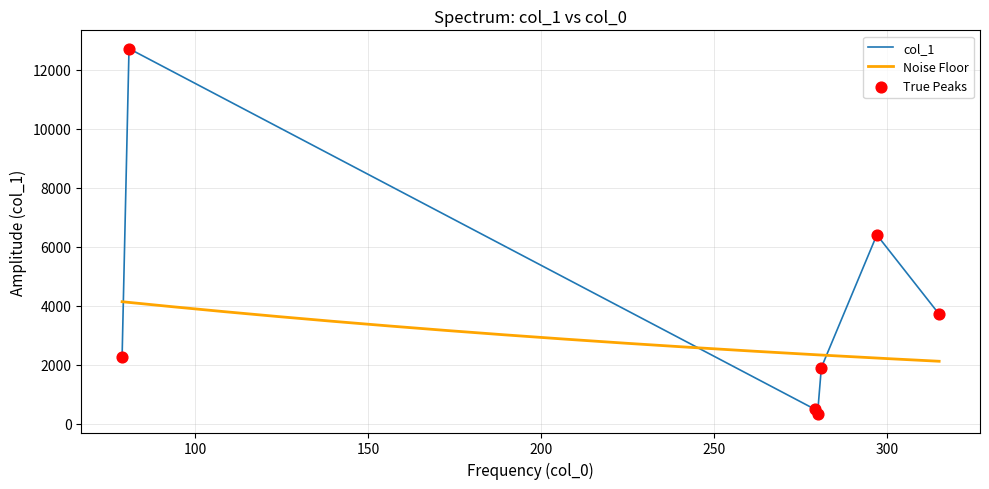

Approximately how many times larger is the value at 78.9189453125 compared to 80.91685485839844?

0.2